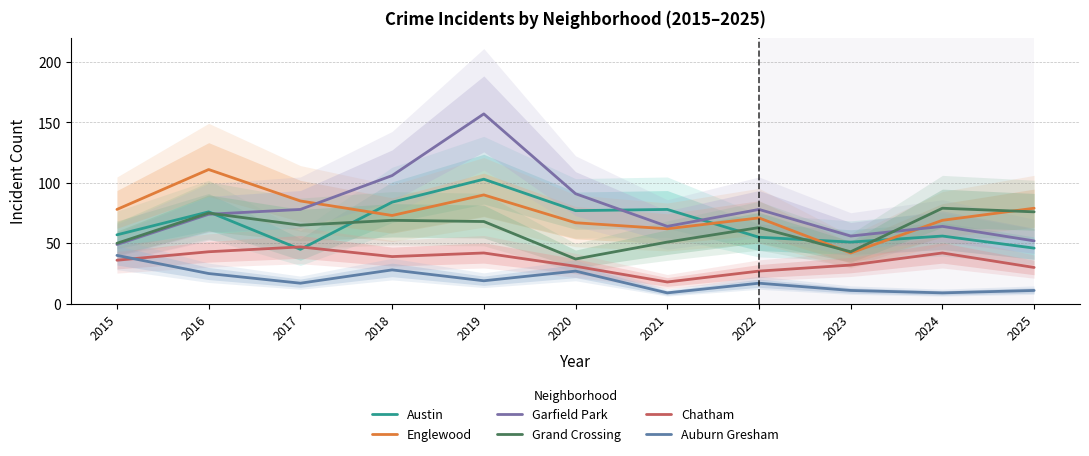

At which category is the sum across all series the highest?

2019